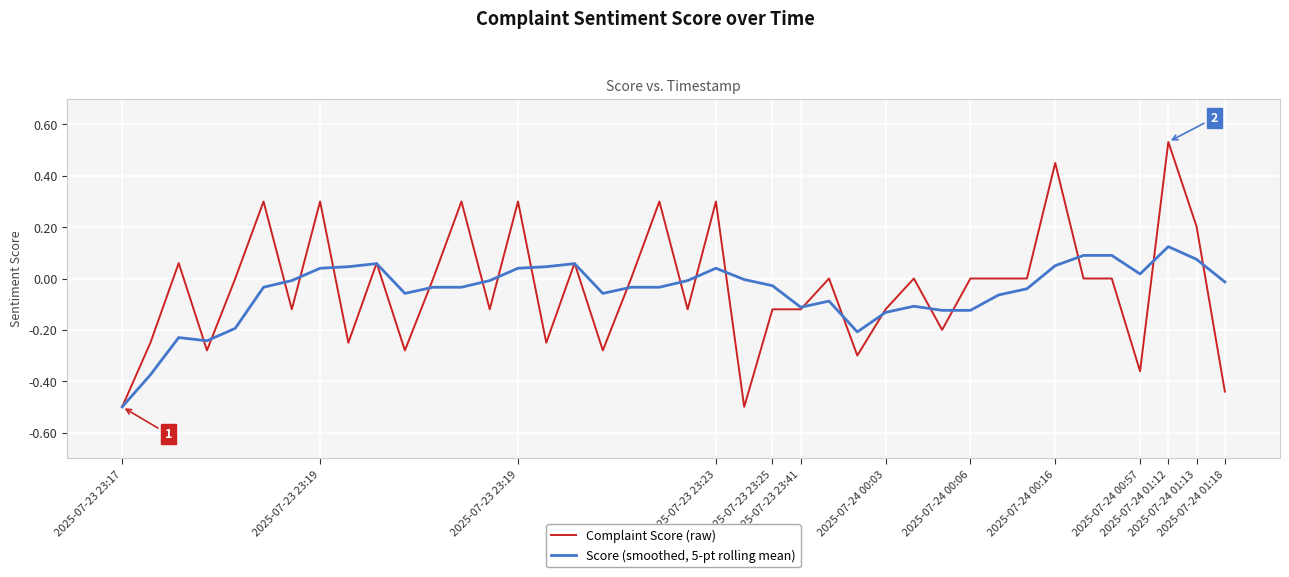

List the series in order of their peak value, lowest first.

Score (smoothed, 5-pt rolling mean), Complaint Score (raw)